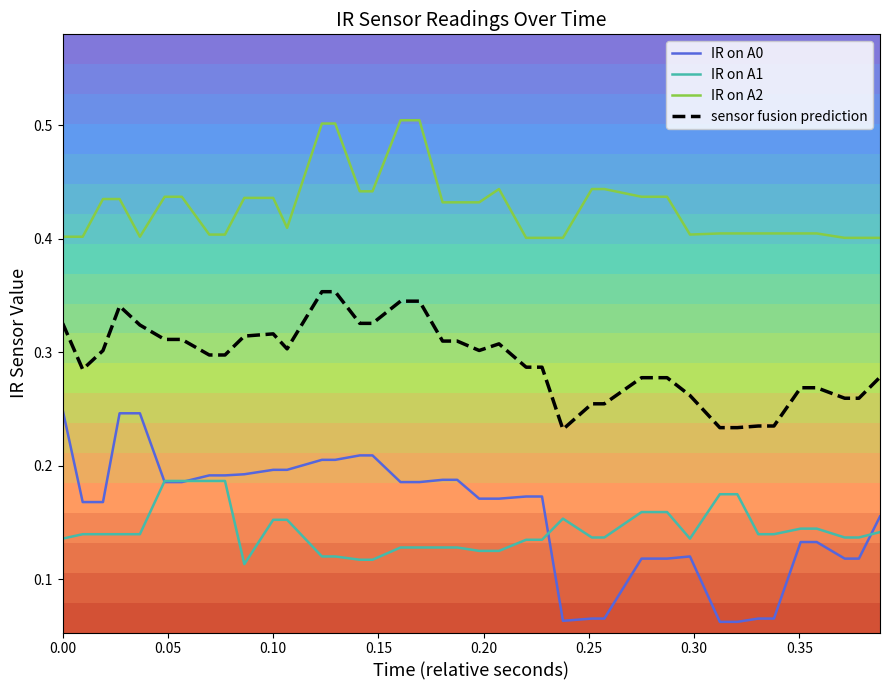

True or false: IR on A0 and IR on A2 intersect in this chart.

False